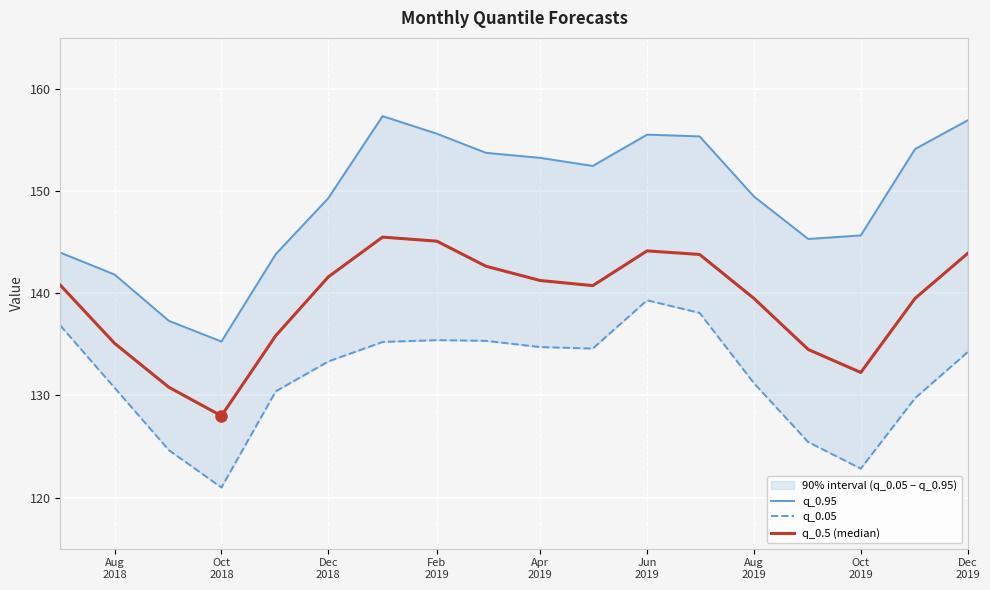

What is the difference between the second highest and second lowest values in the q_0.05 series?

15.2